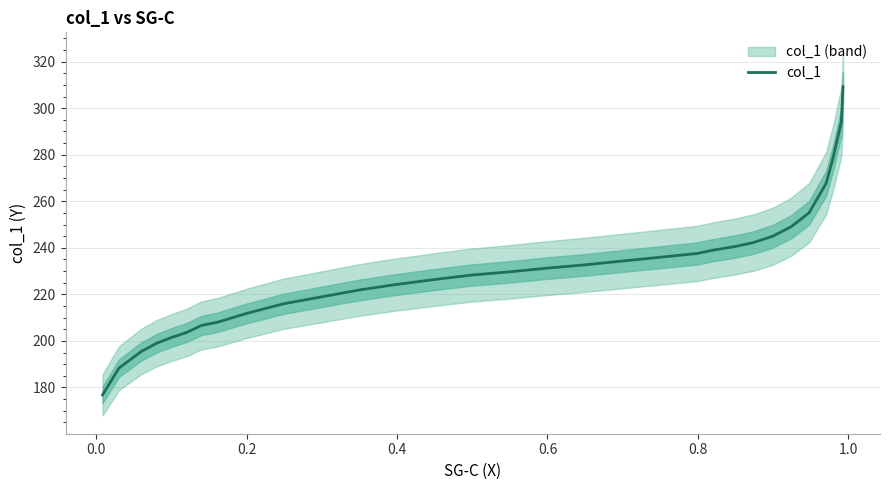

How many series are shown in this chart?

1